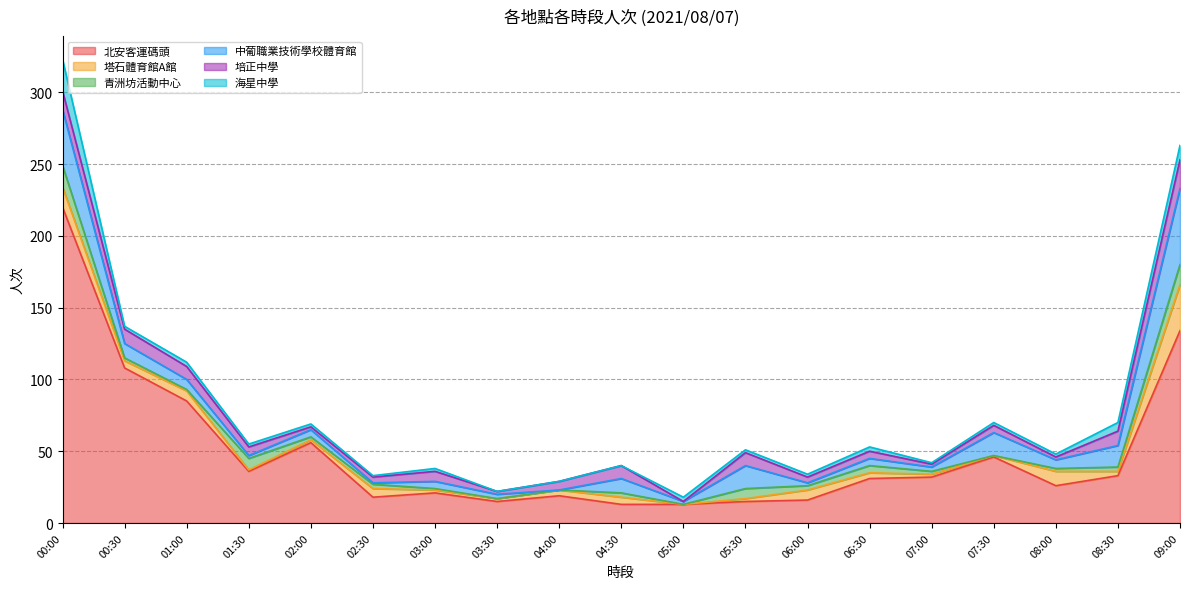

How many data points in 中葡職業技術學校體育館 are above 5?

9